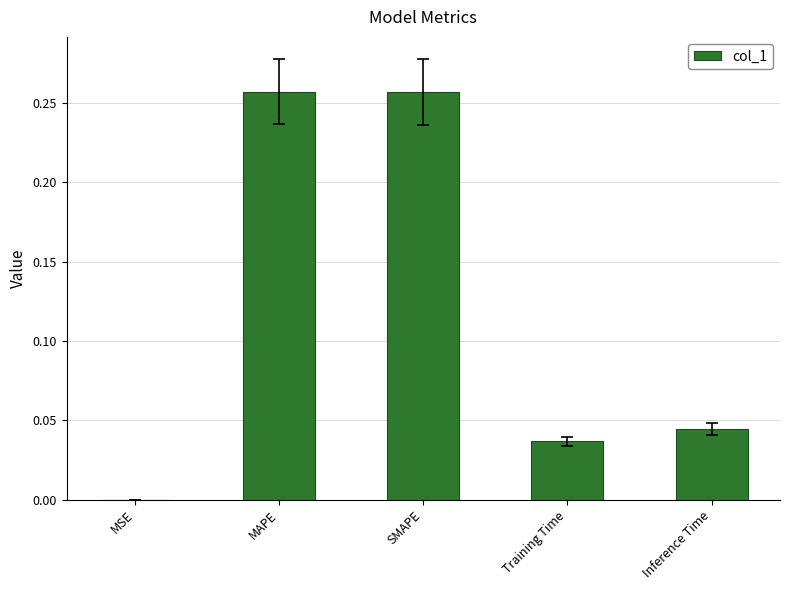

The chart shows a value of 0.1 at Inference Time. True or false?

False